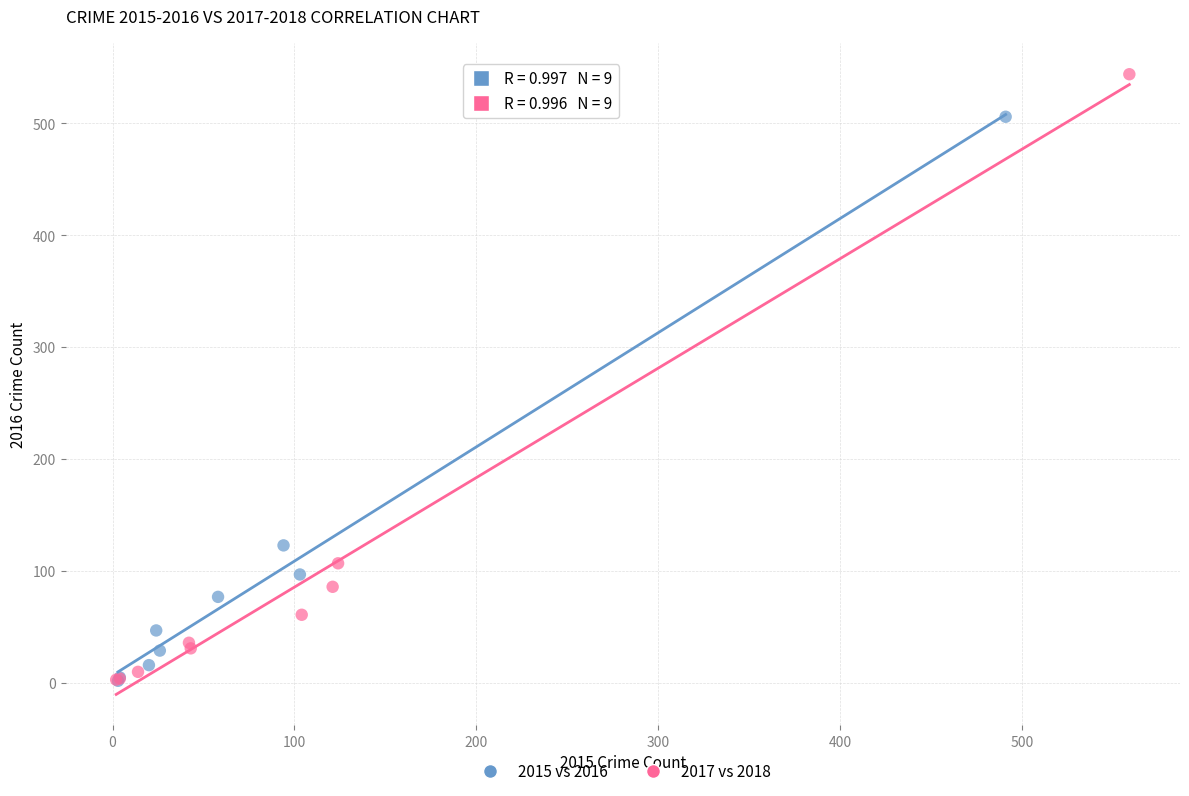

Which series contains the highest Y value?

2017 vs 2018